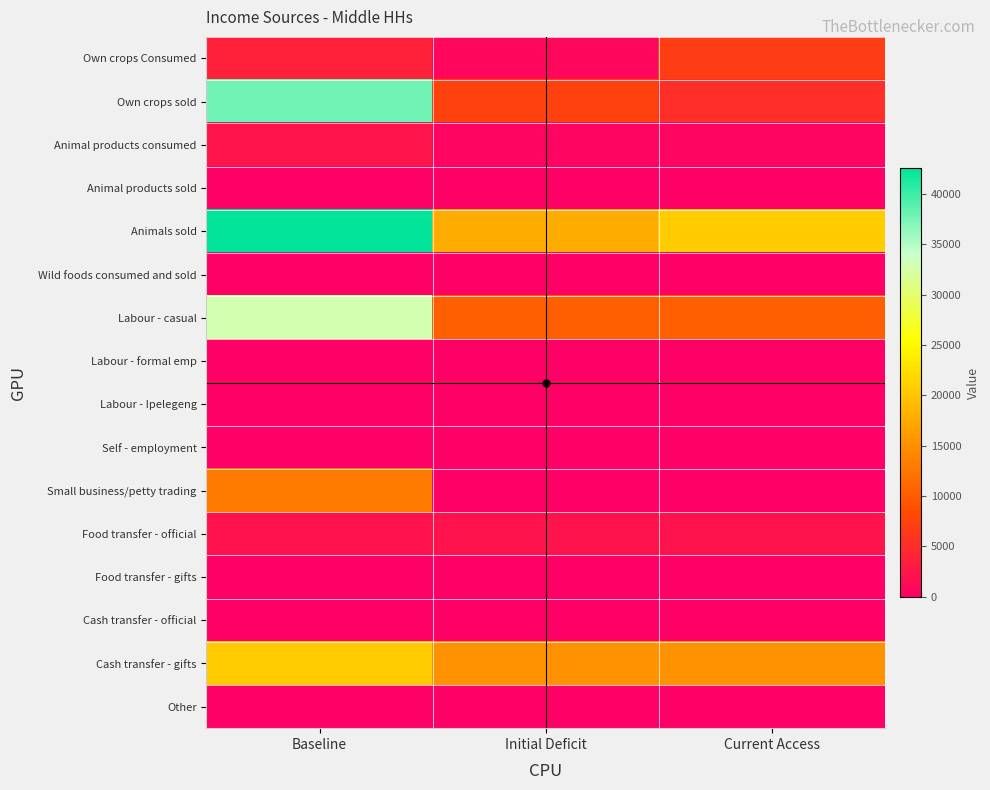

At how many categories does at least one series exceed 36204?

1